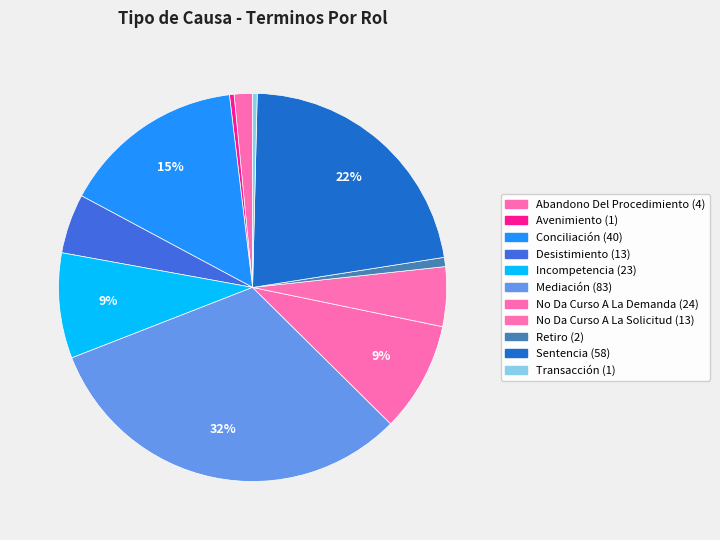

Which category has the biggest portion of the pie?

Mediación